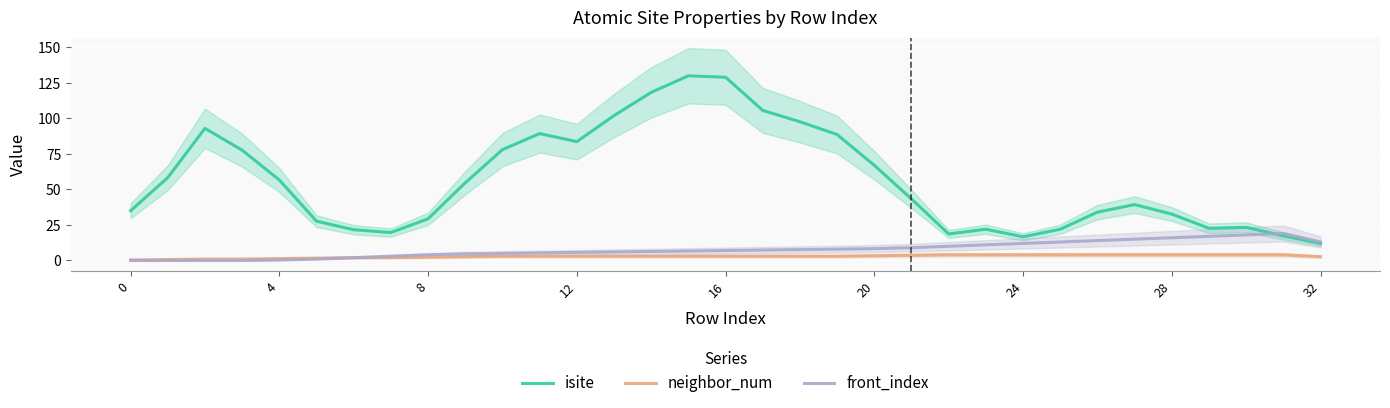

True or false: isite and neighbor_num cross at least once.

False